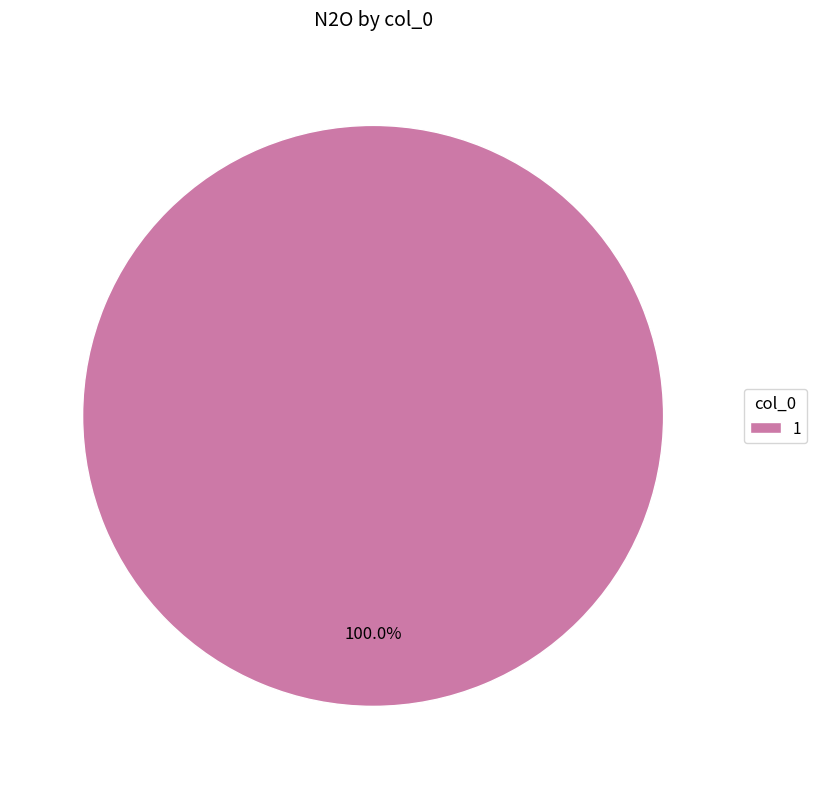

How many segments does this pie chart have?

1